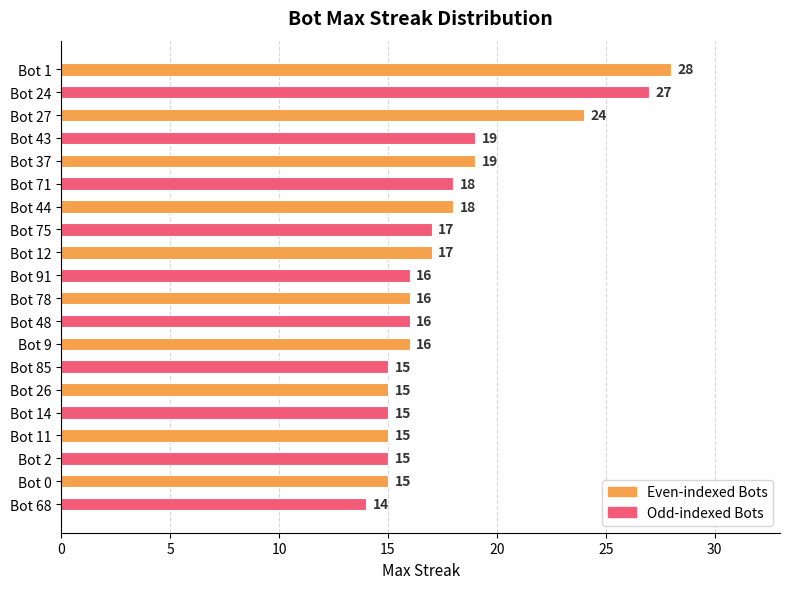

Is it true that the value at Bot 26 is 5?

False